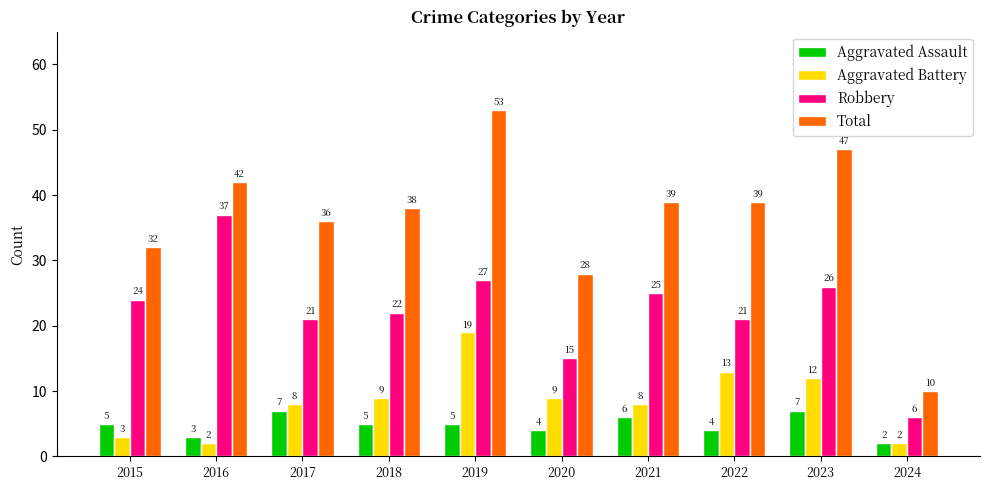

What is the greatest value displayed?

53